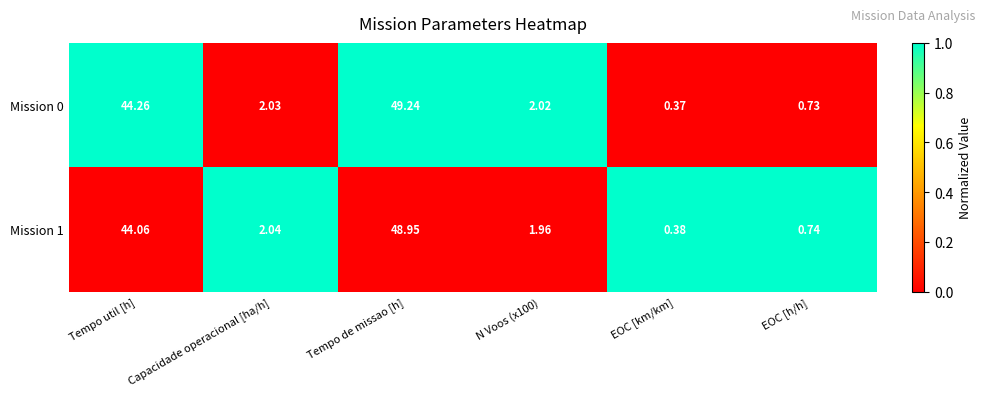

How many categories are shown in the chart?

6